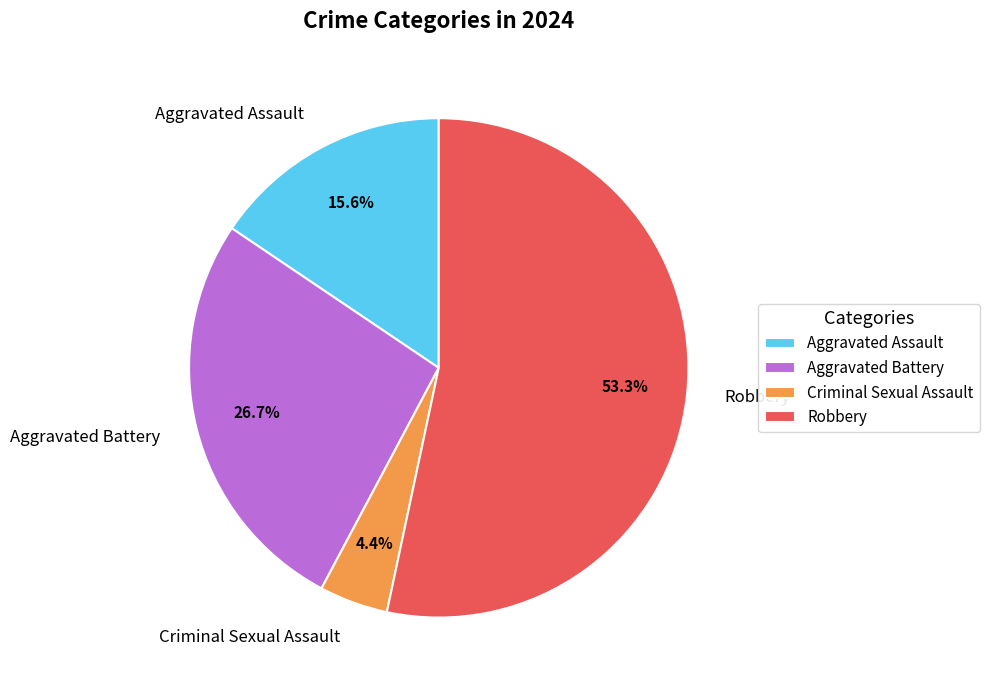

Rank the categories by value from lowest to highest.

Criminal Sexual Assault, Aggravated Assault, Aggravated Battery, Robbery